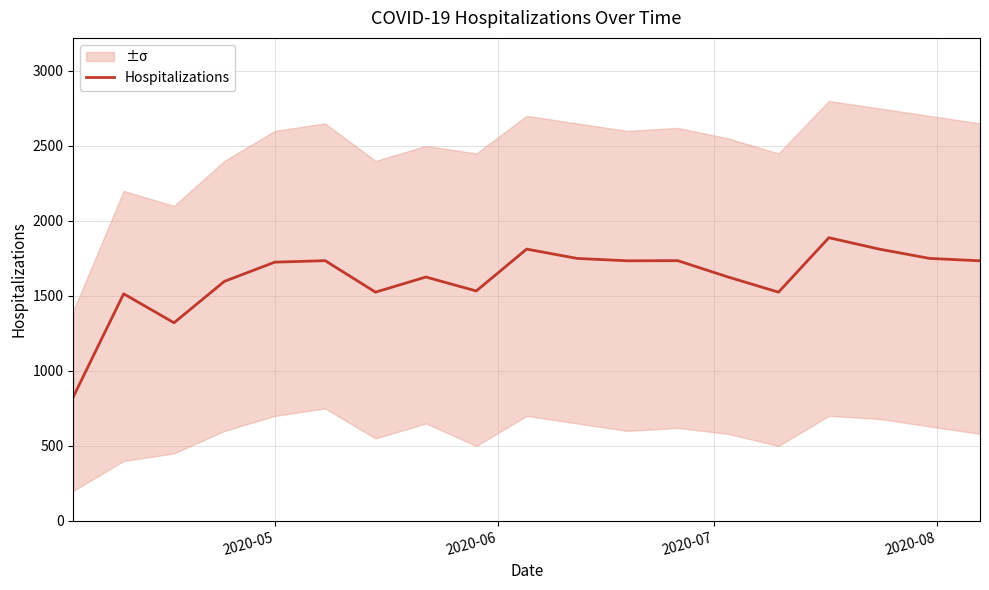

What is the minimum value shown in the chart?

827